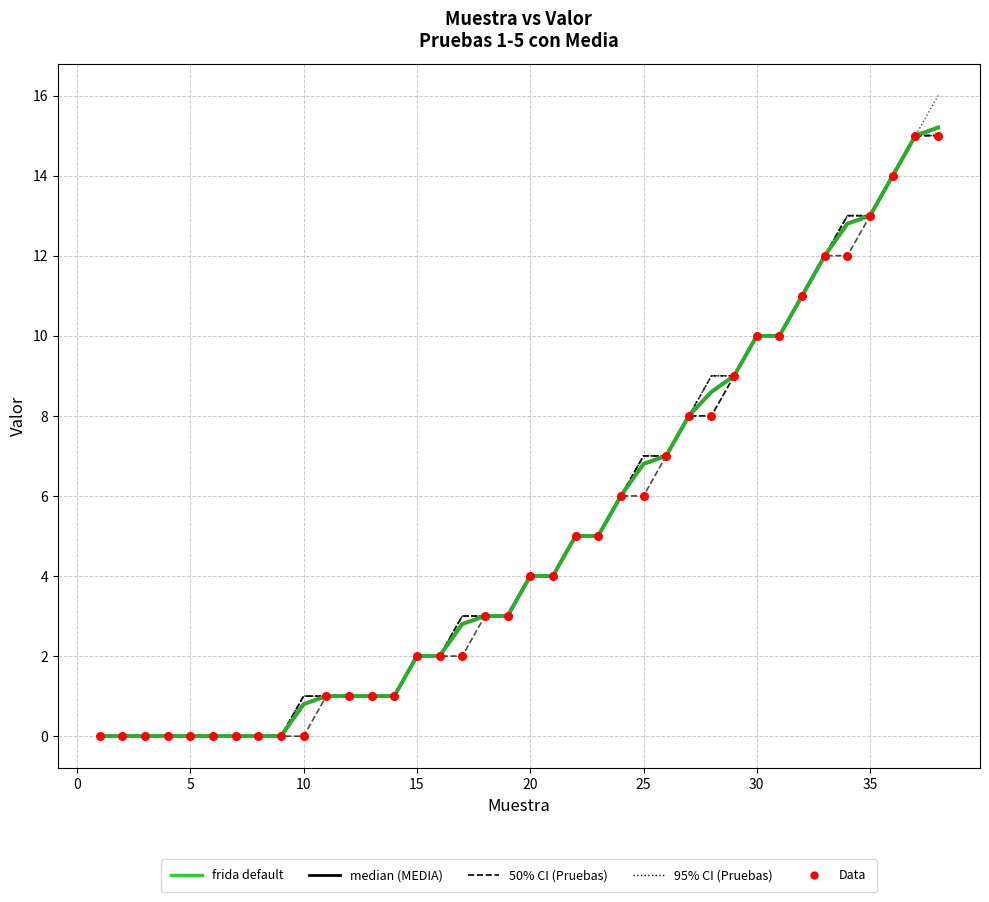

Is this an area chart (filled region under the line)?

No